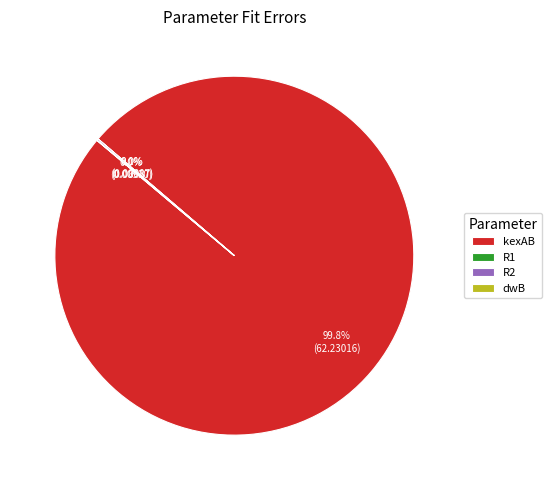

Which slice is the largest?

kexAB